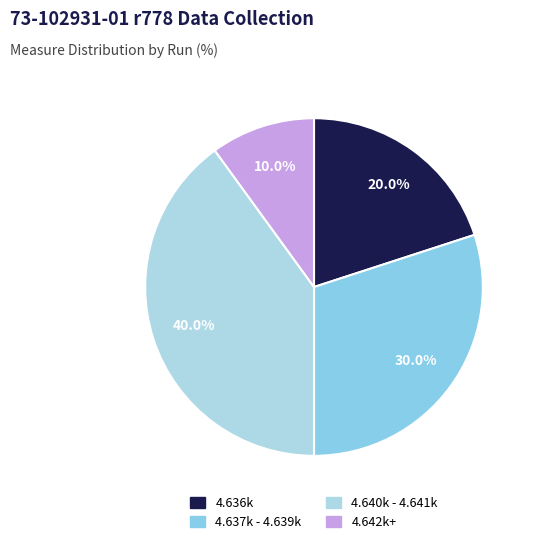

Rank the categories by value from lowest to highest.

4.642k+, 4.636k, 4.637k - 4.639k, 4.640k - 4.641k